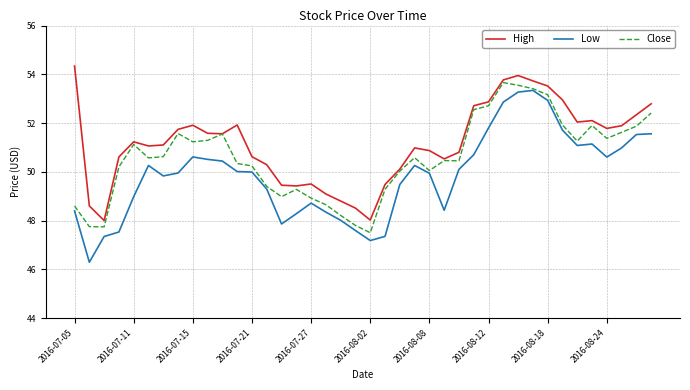

True or false: High and Low cross at least once.

False